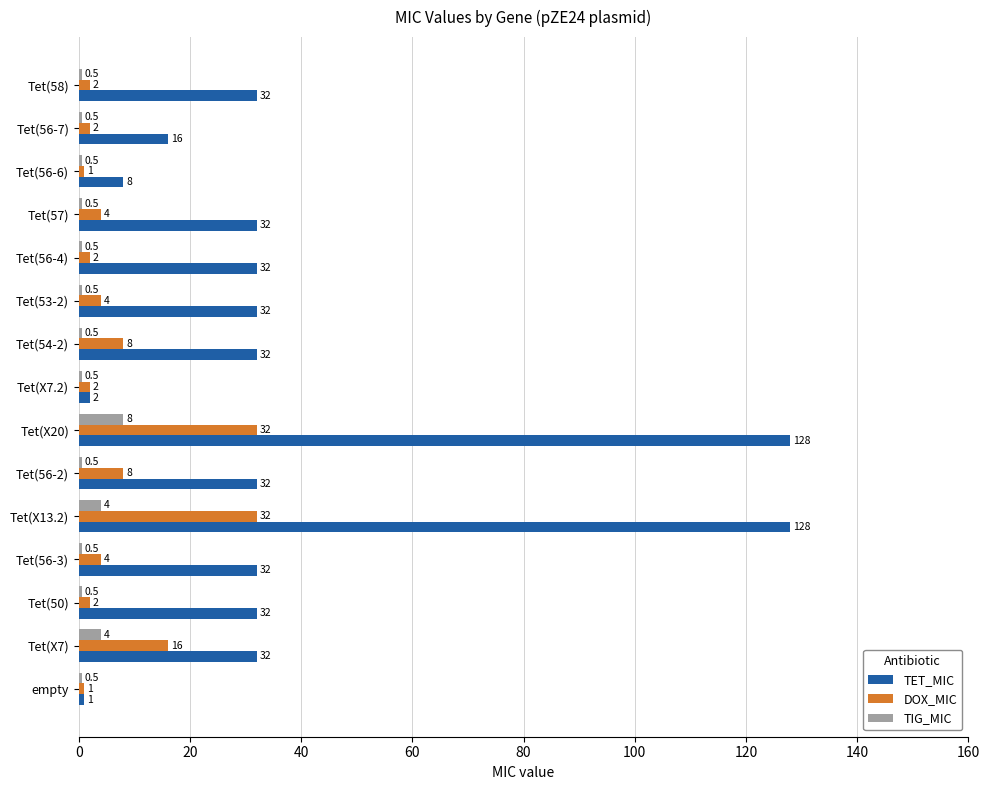

At Tet(X7), list the series in order from smallest to largest.

TIG_MIC, DOX_MIC, TET_MIC